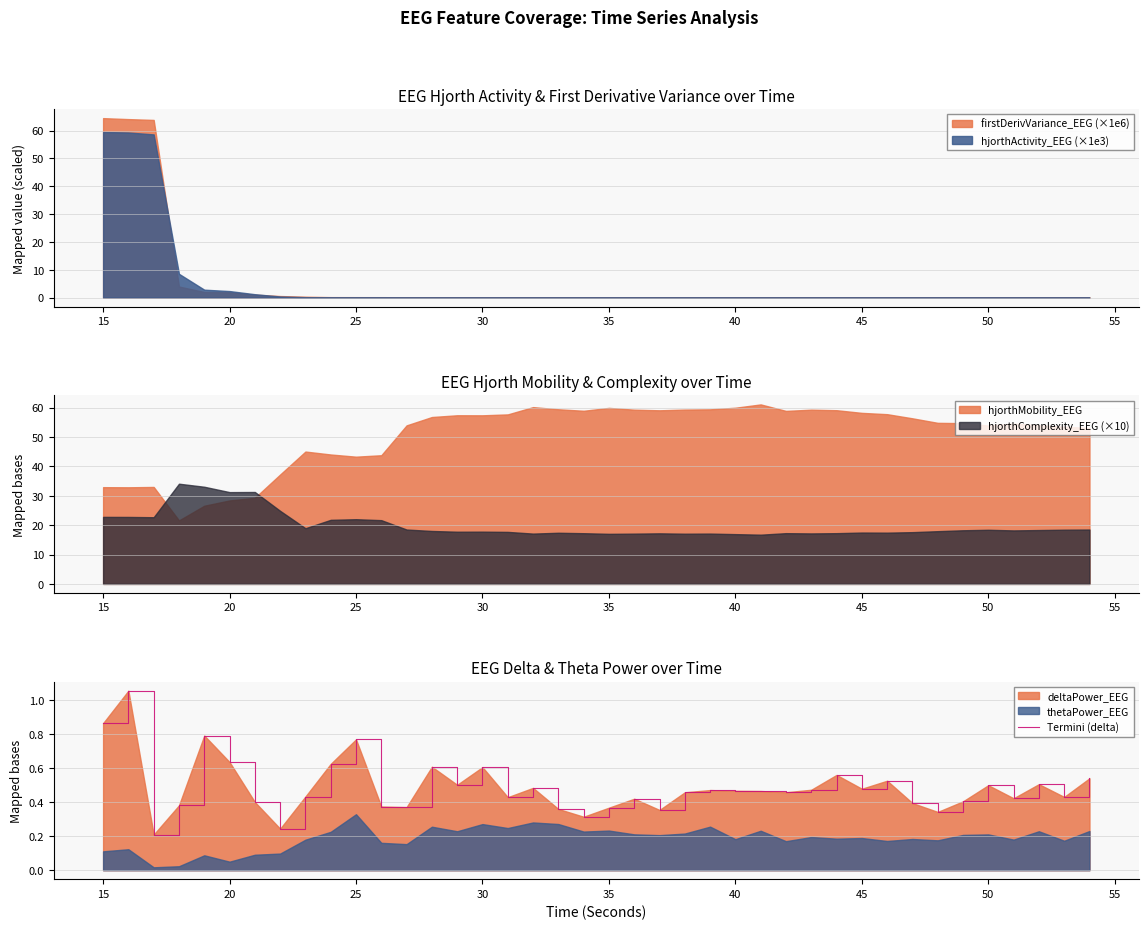

What is the smallest value displayed?

0.2